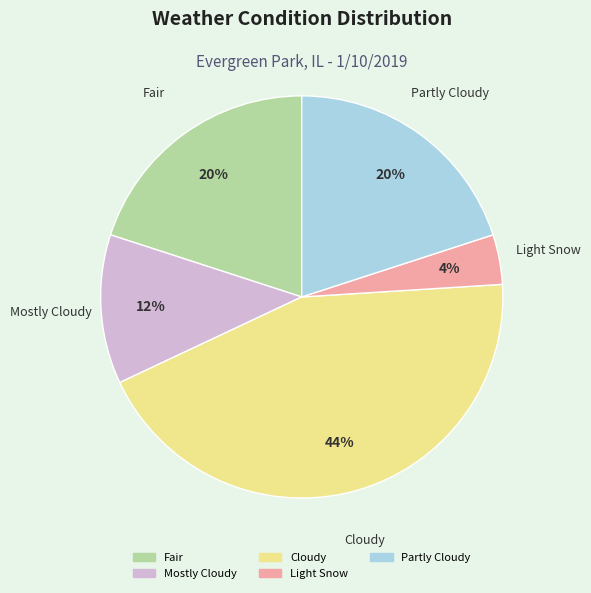

To the nearest percent, what is the combined percentage of Fair and Partly Cloudy?

40%